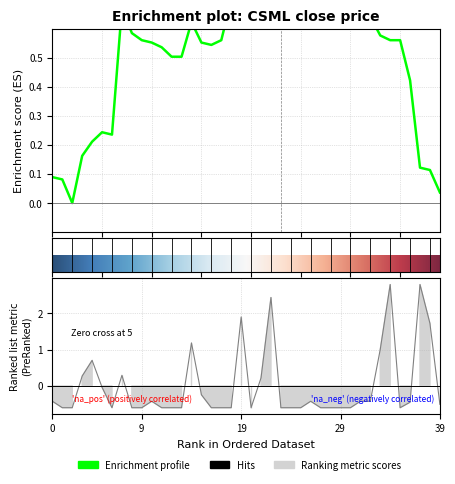

What position from the right is 22?

18